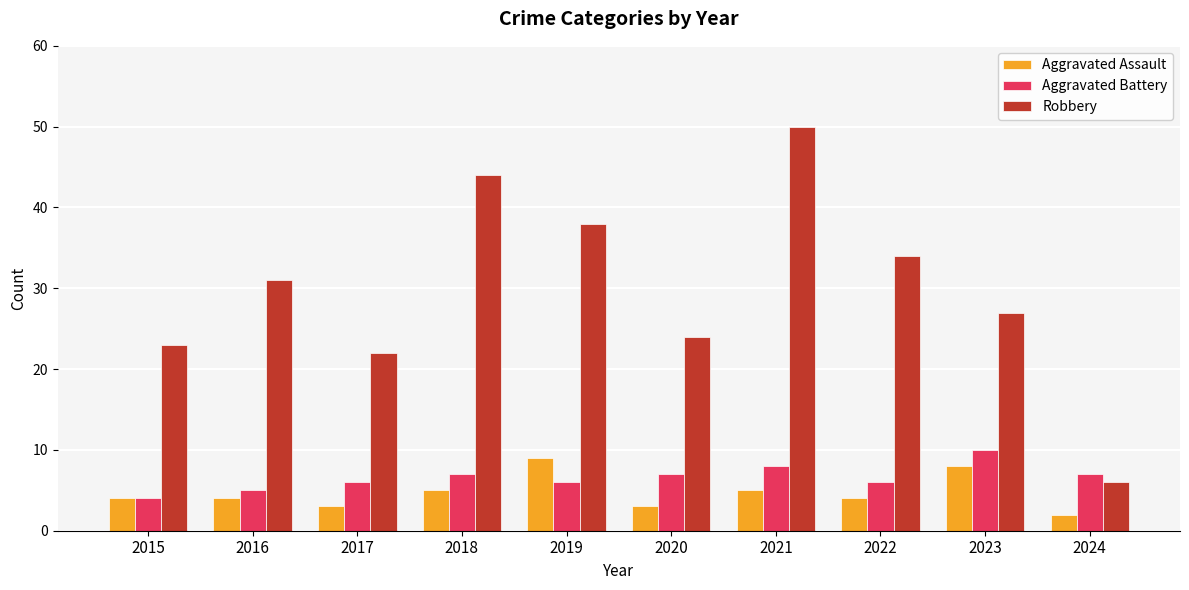

How many series are shown in this chart?

3